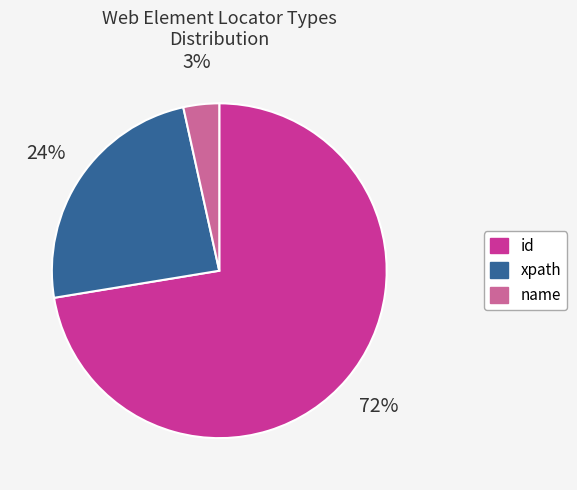

Is the sum of id and xpath greater than half?

Yes